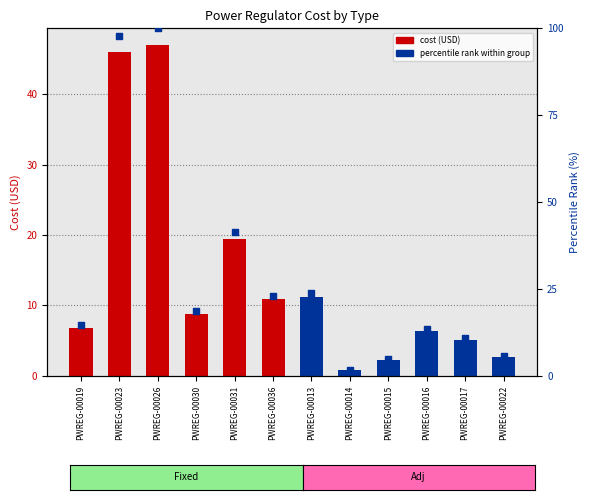

Which has a higher value, PWREG-00013 or PWREG-00030?

PWREG-00013